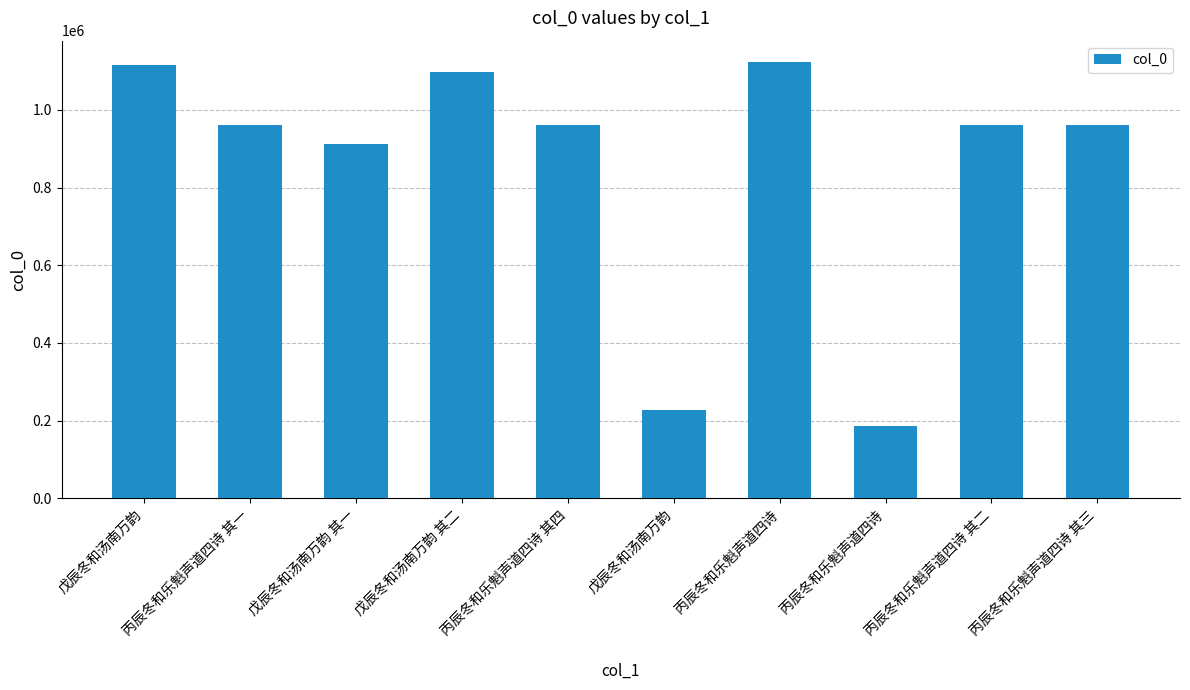

Does the chart contain stacked bars?

No